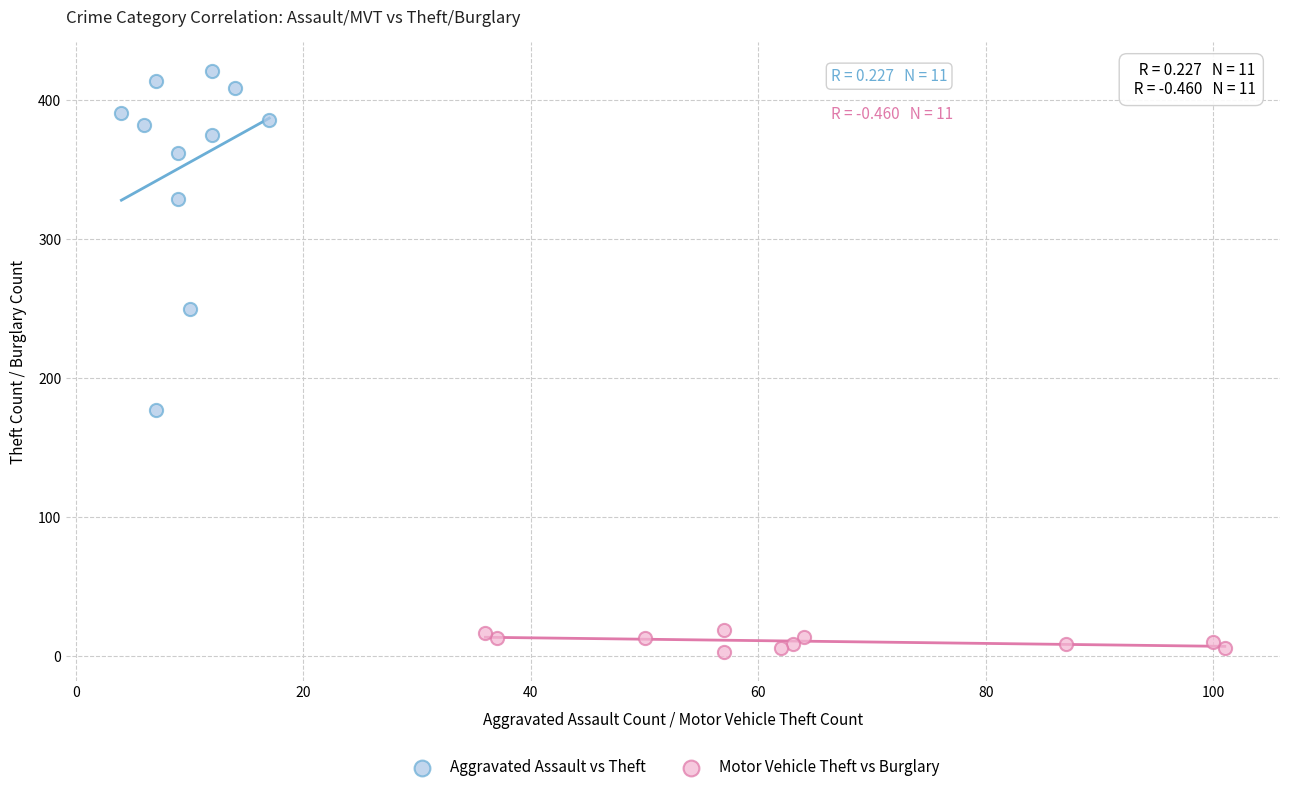

Which series contains the lowest Y value?

Motor Vehicle Theft vs Burglary